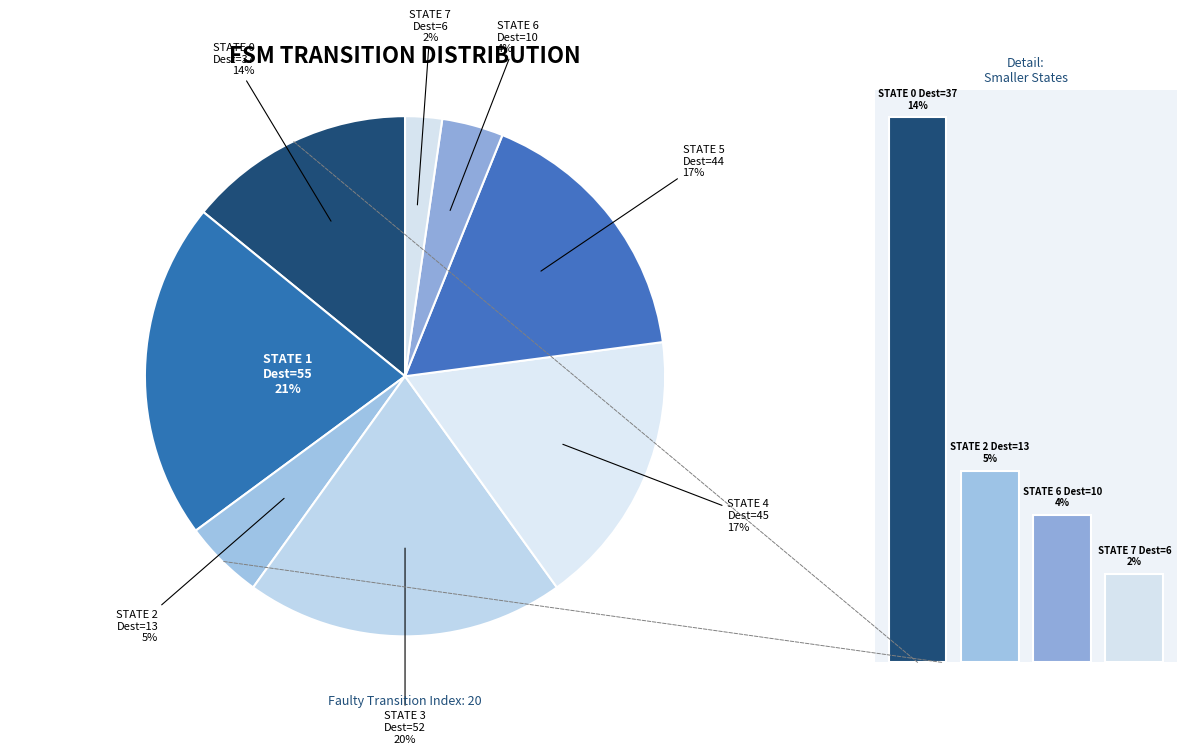

Is source_state=1 the majority of the pie?

No